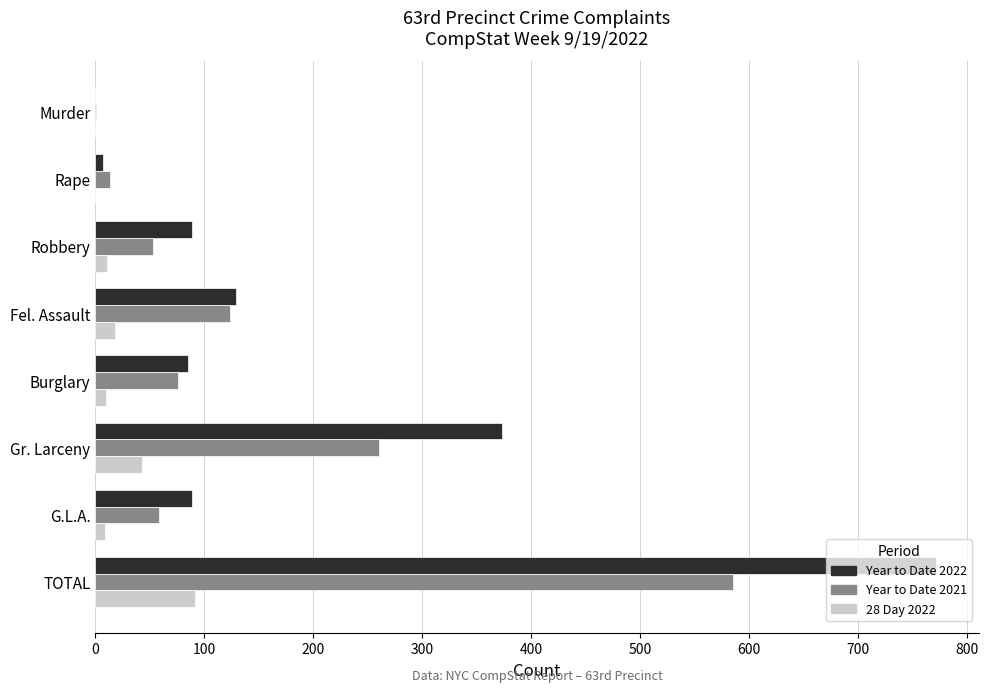

Which series has the largest total across all categories?

Year to Date 2022